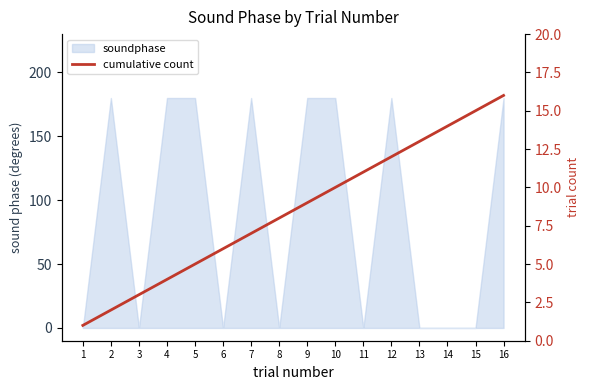

The chart shows a value of 13 at 13. True or false?

True